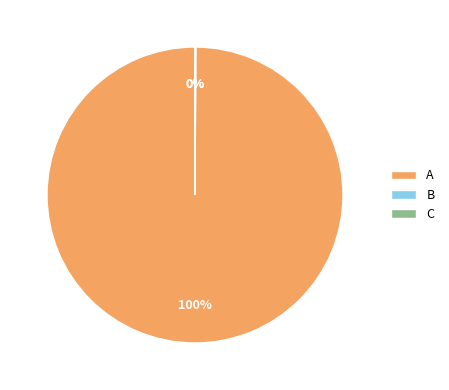

The A slice represents 100% of the pie. True or false?

True